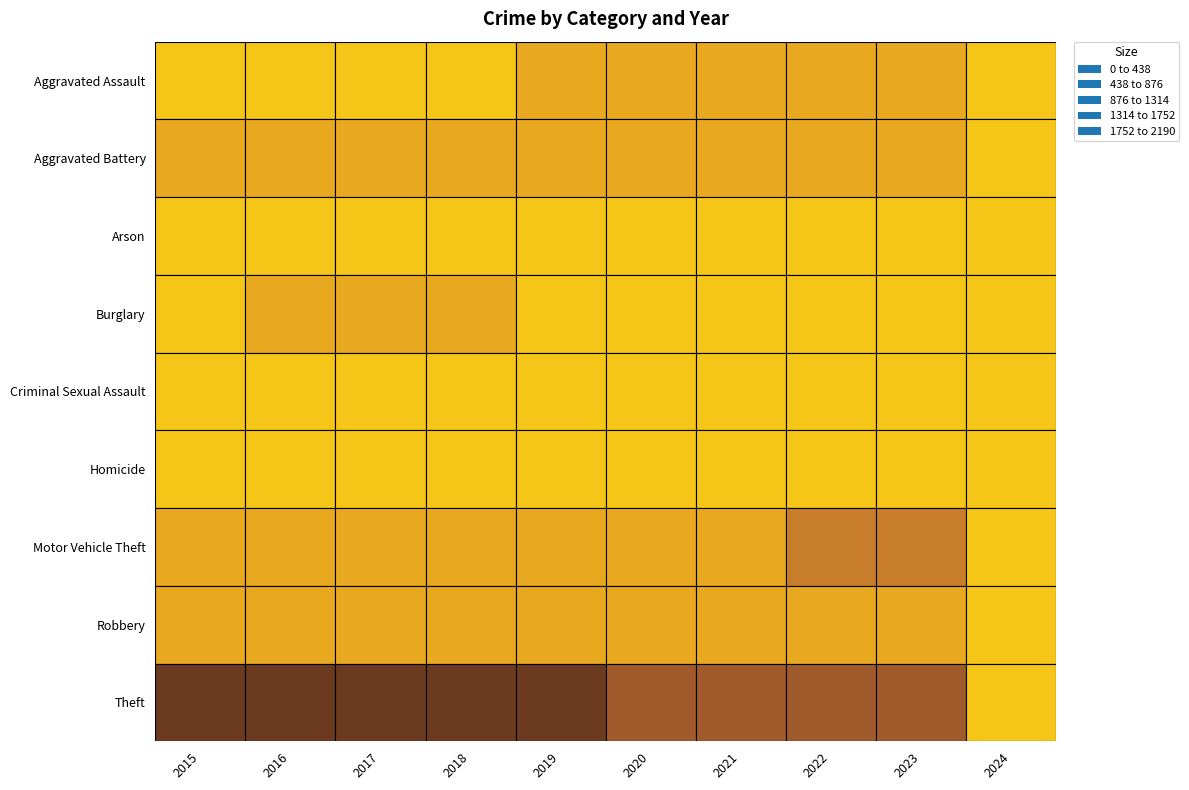

The Theft series shows 2966 at Arson. True or false?

False